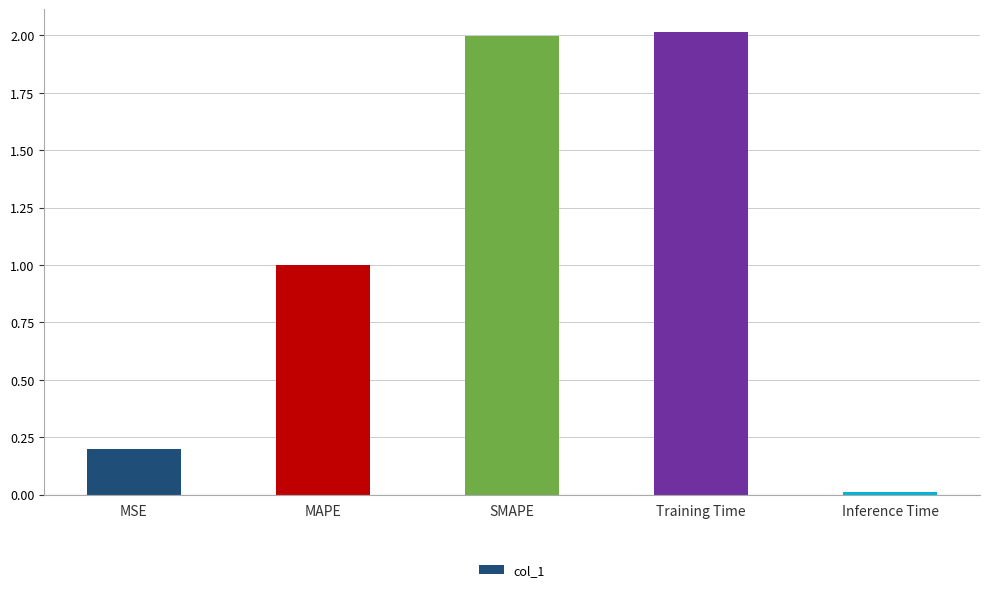

At which category does the chart reach its minimum across all series?

Inference Time